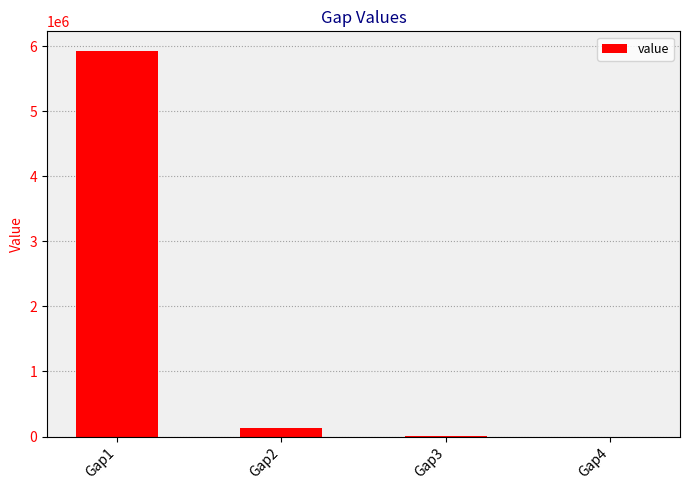

Is it true that the value at Gap1 is 3452098.6?

False